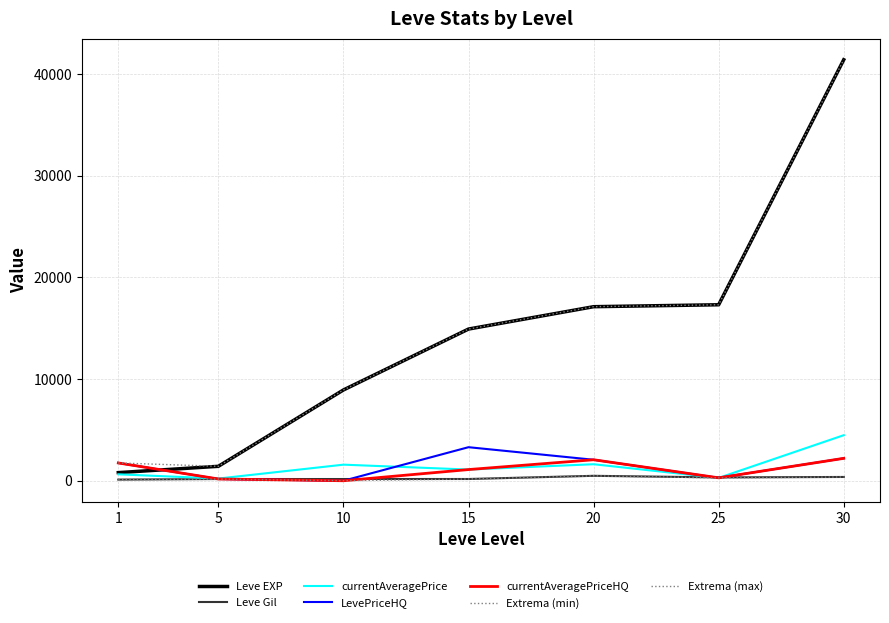

Read the LevePriceHQ value at 20.

2065.1